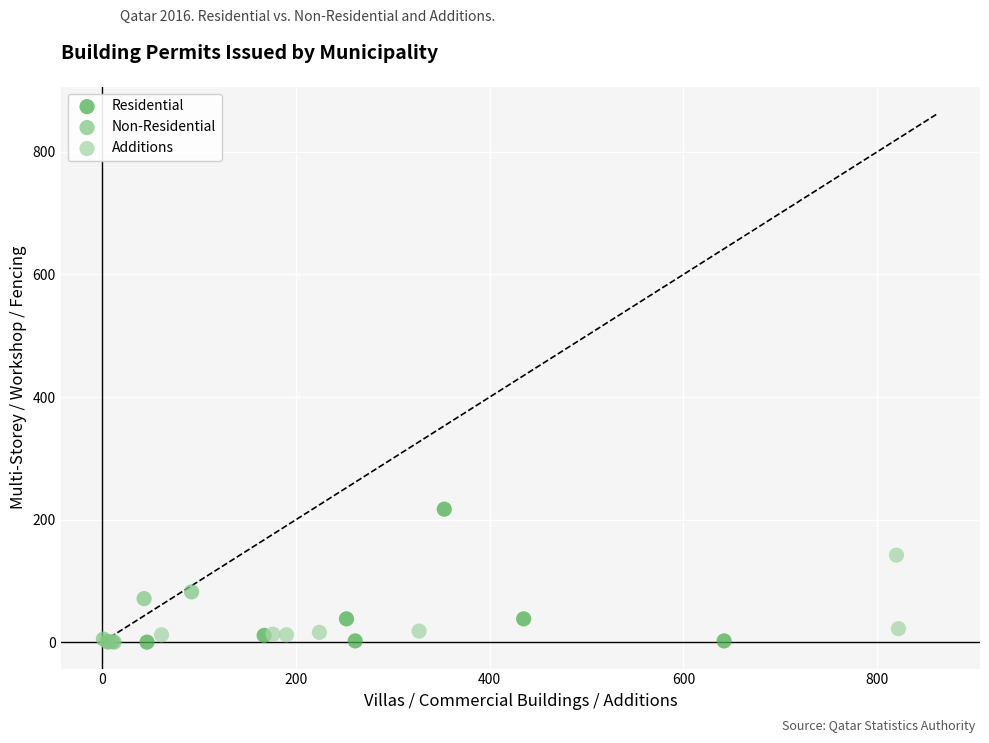

Which series has the widest spread of Y values?

Residential